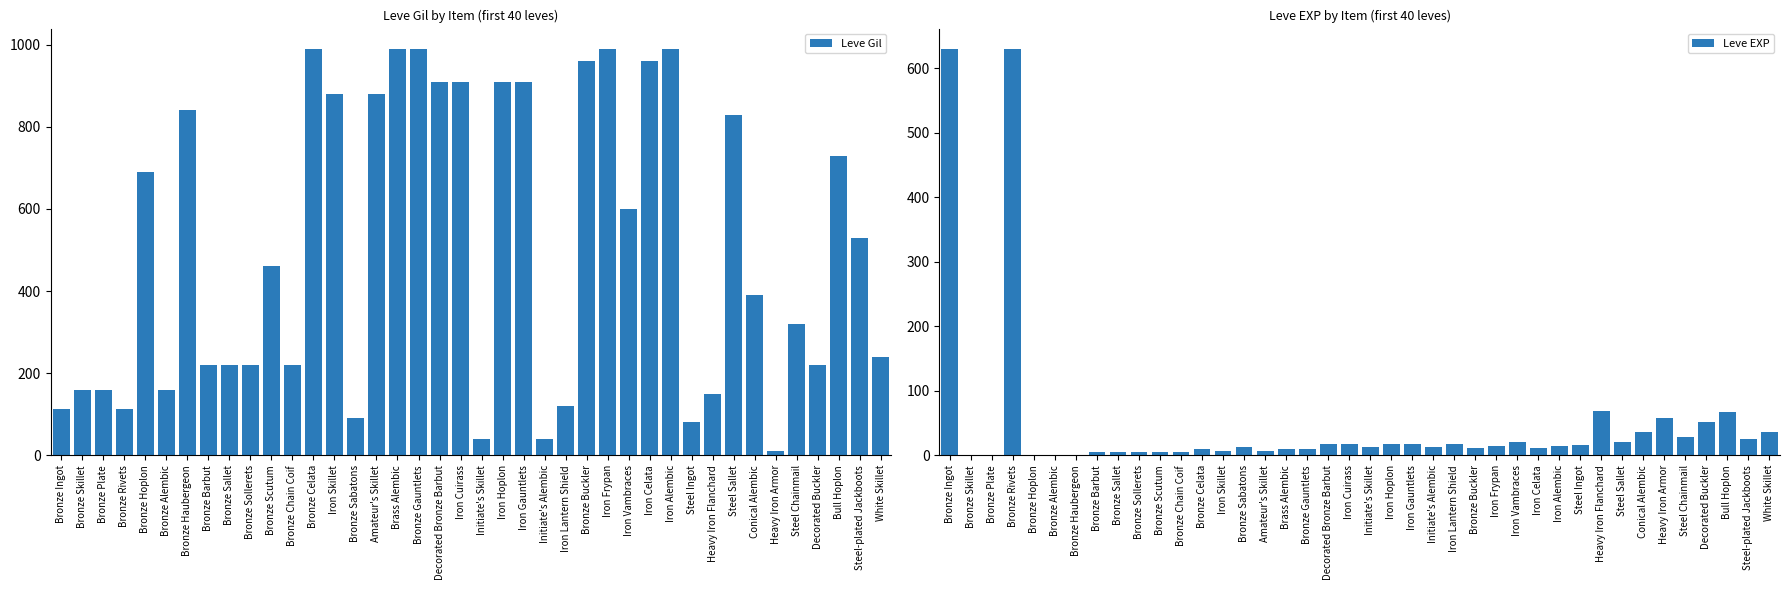

At Bronze Sabatons, list the series in order from largest to smallest.

Leve Gil, Leve EXP